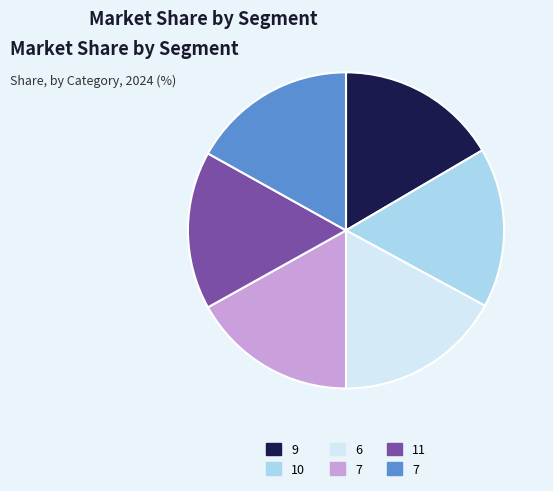

Is there a majority slice in this chart?

No